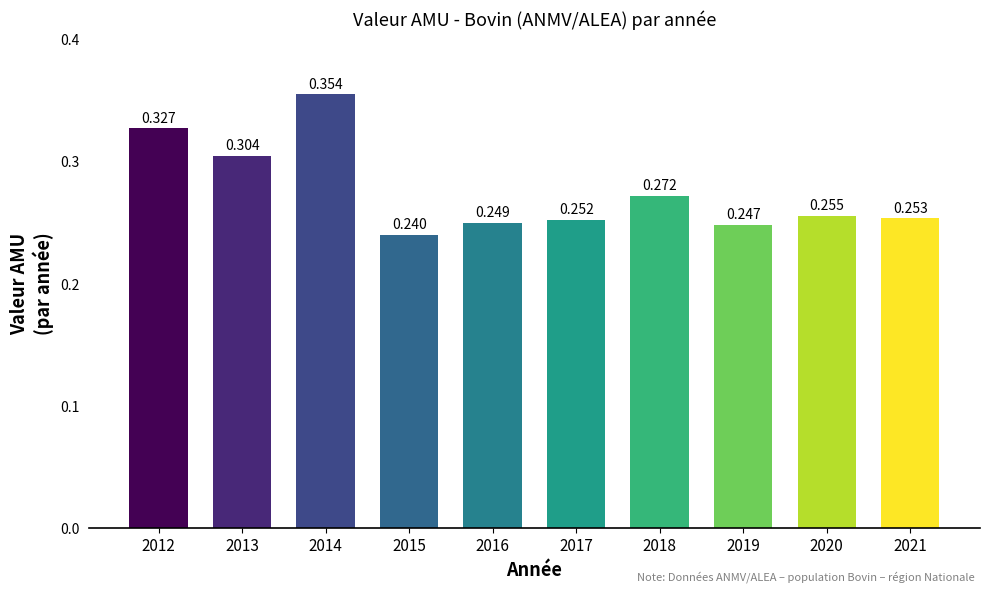

Which label corresponds to the smallest value in the chart?

2015